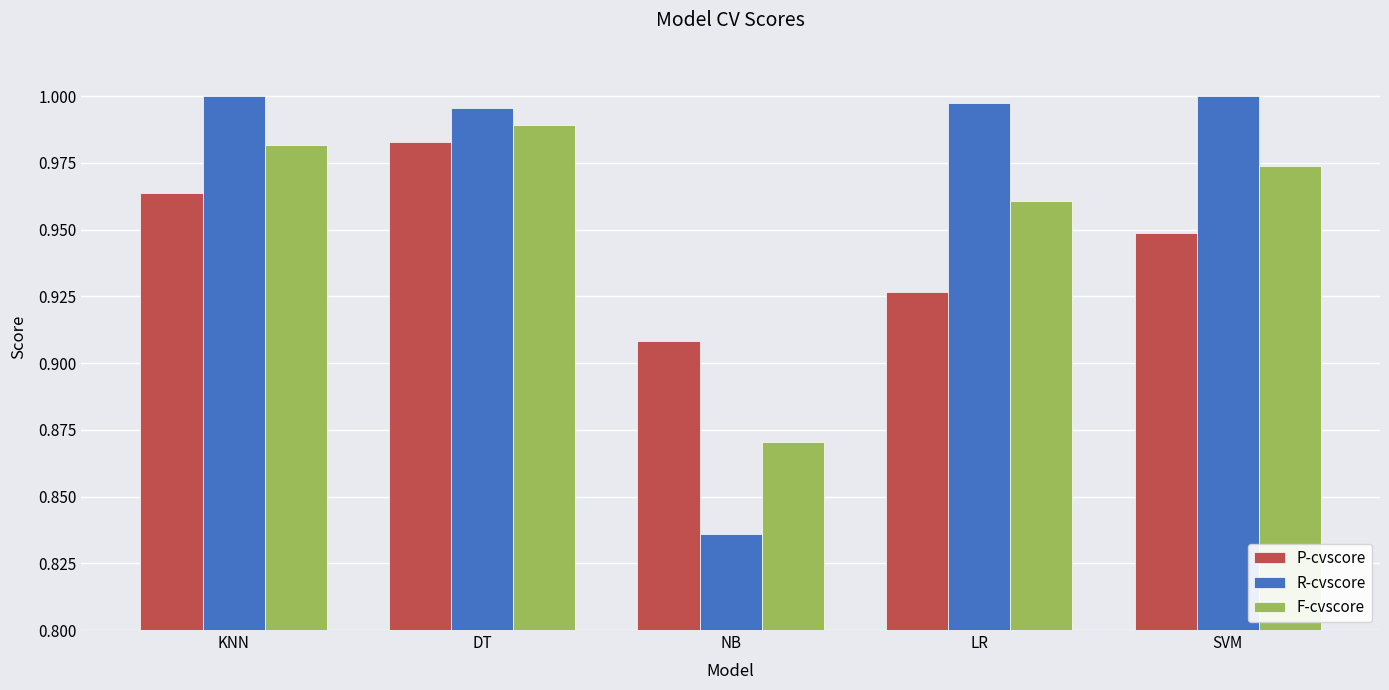

Is it true that P-cvscore equals 1.3 at DT?

False